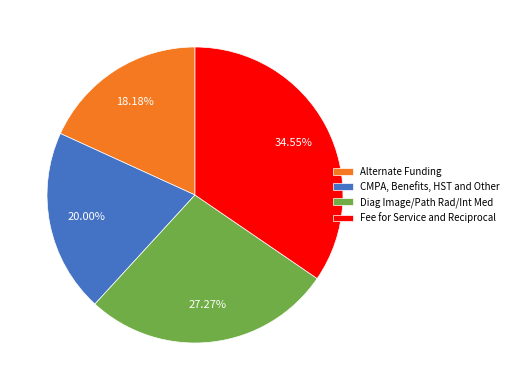

Does any single category account for the majority?

No